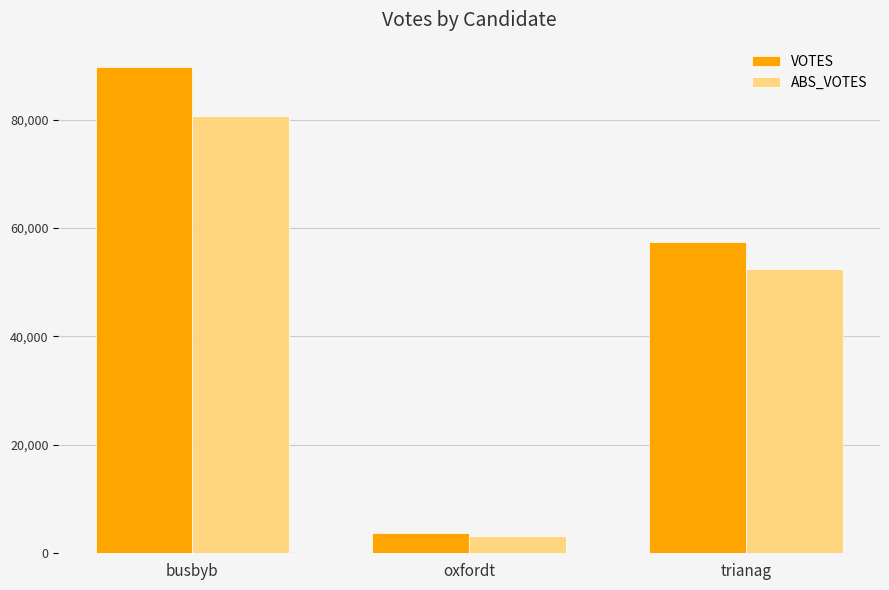

What is the value of the VOTES bar at the 3rd from the left?

57418